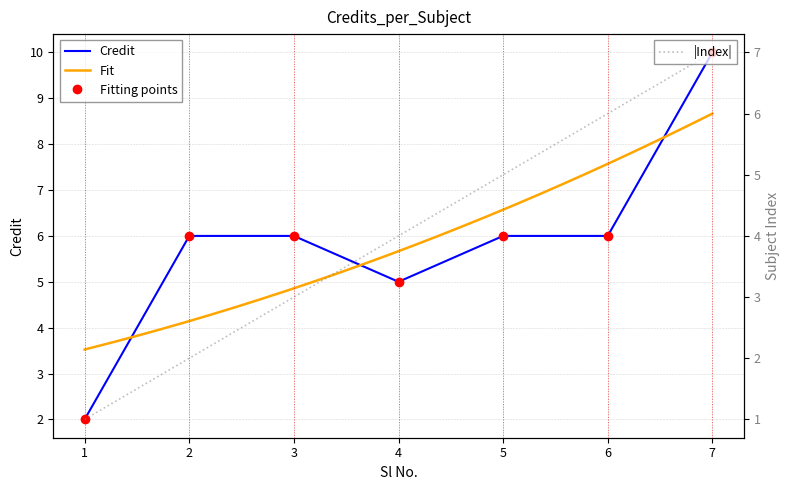

True or false: Credit and Fitting points intersect in this chart.

False